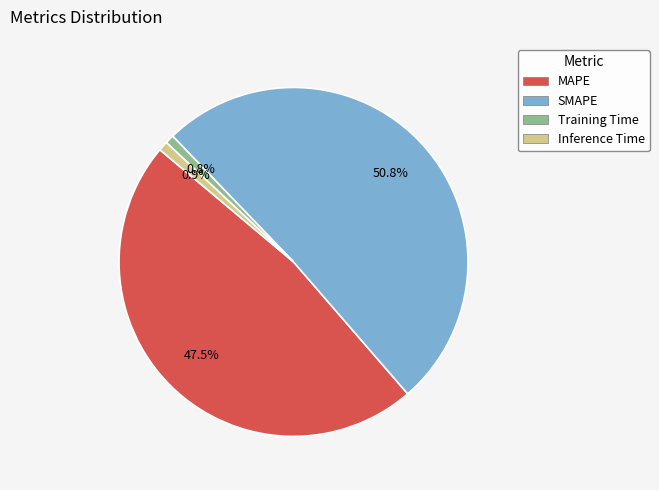

How many segments does this pie chart have?

4